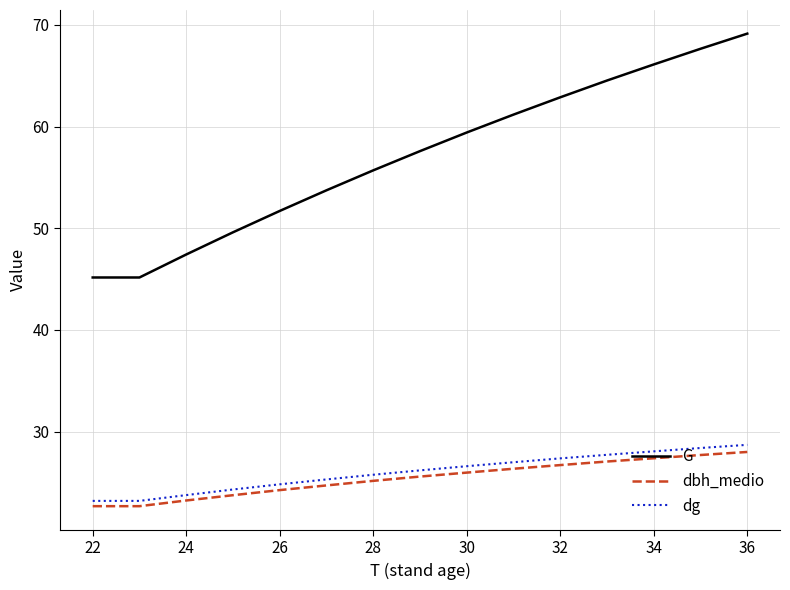

Which series has the widest spread of values?

G